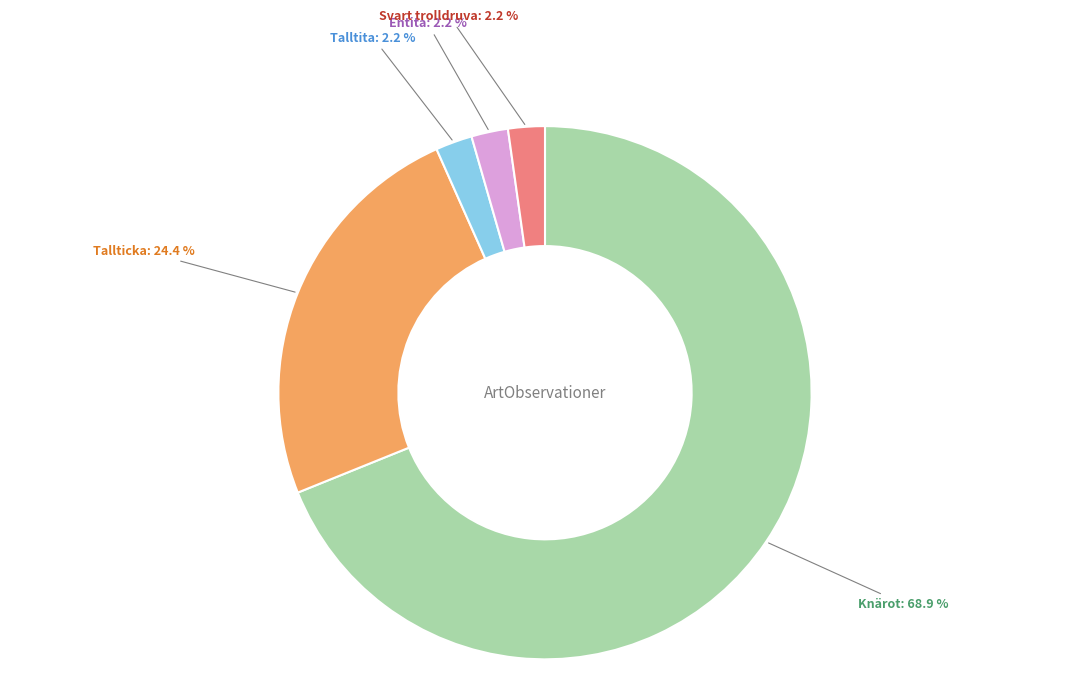

Which category has the biggest portion of the pie?

Knärot